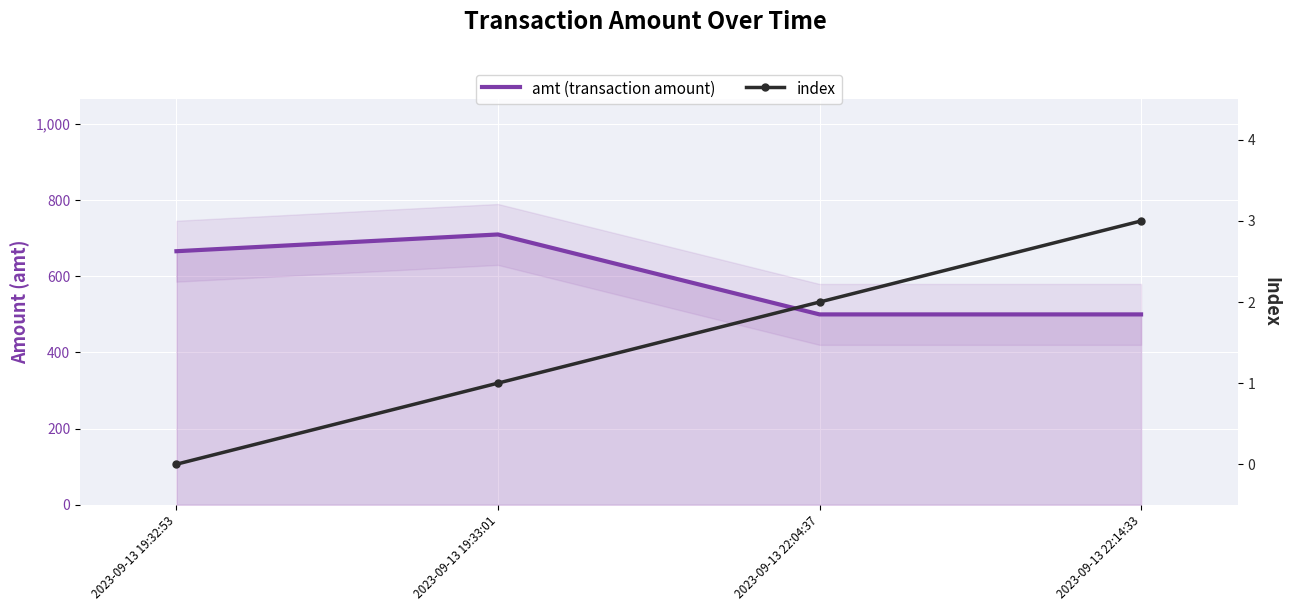

How many series are shown in this chart?

2